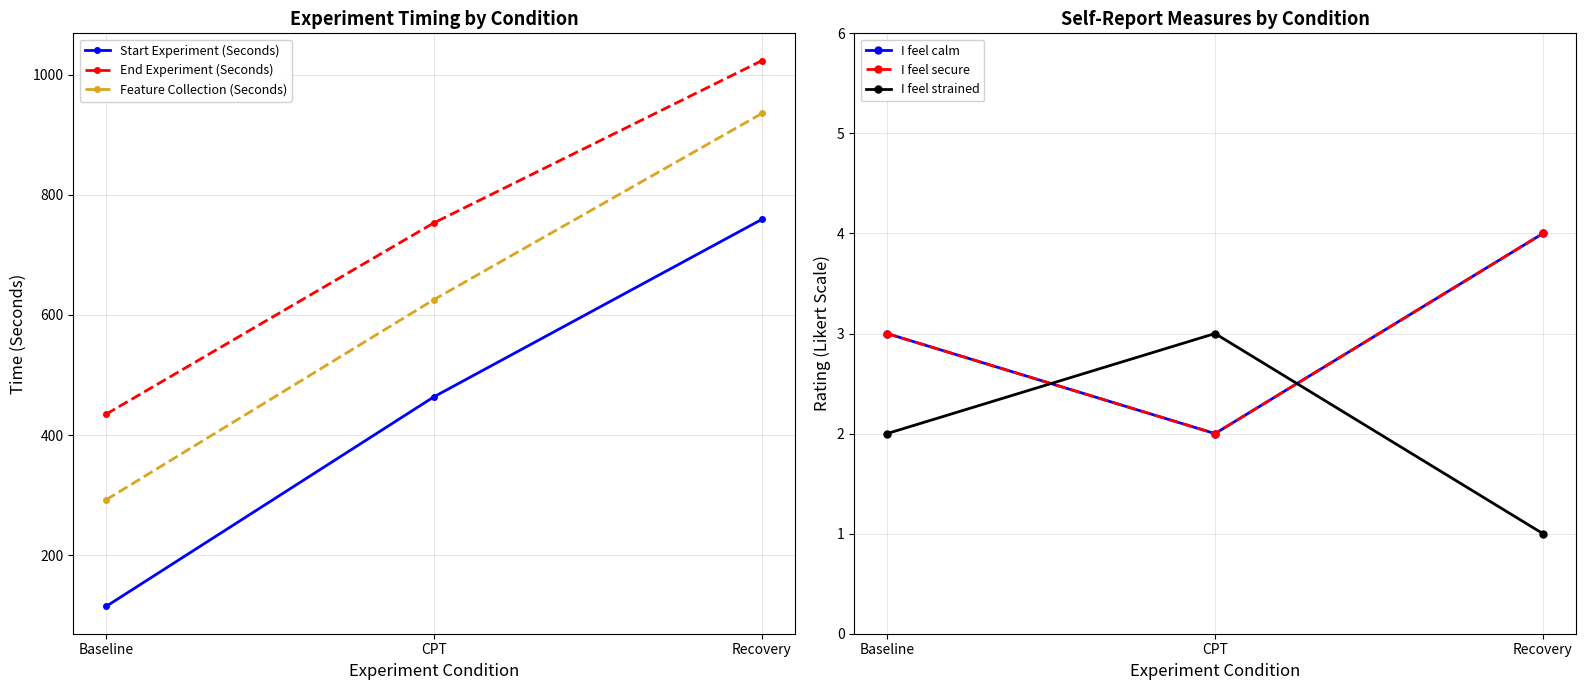

The I feel secure series shows 2.0 at CPT. True or false?

True